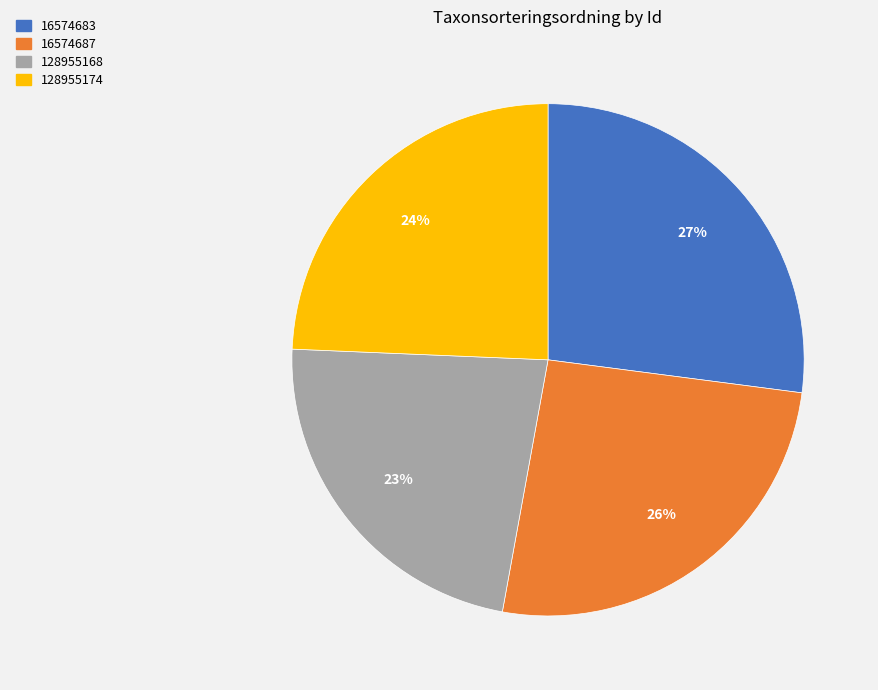

Rank the categories by value from highest to lowest.

16574683, 16574687, 128955174, 128955168